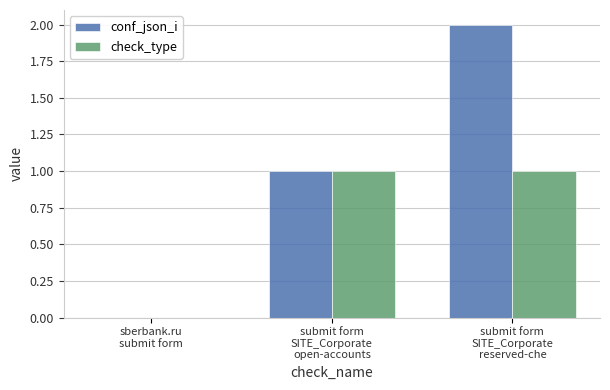

The value of check_type at submit form
SITE_Corporate
open-accounts is 1. True or false?

True